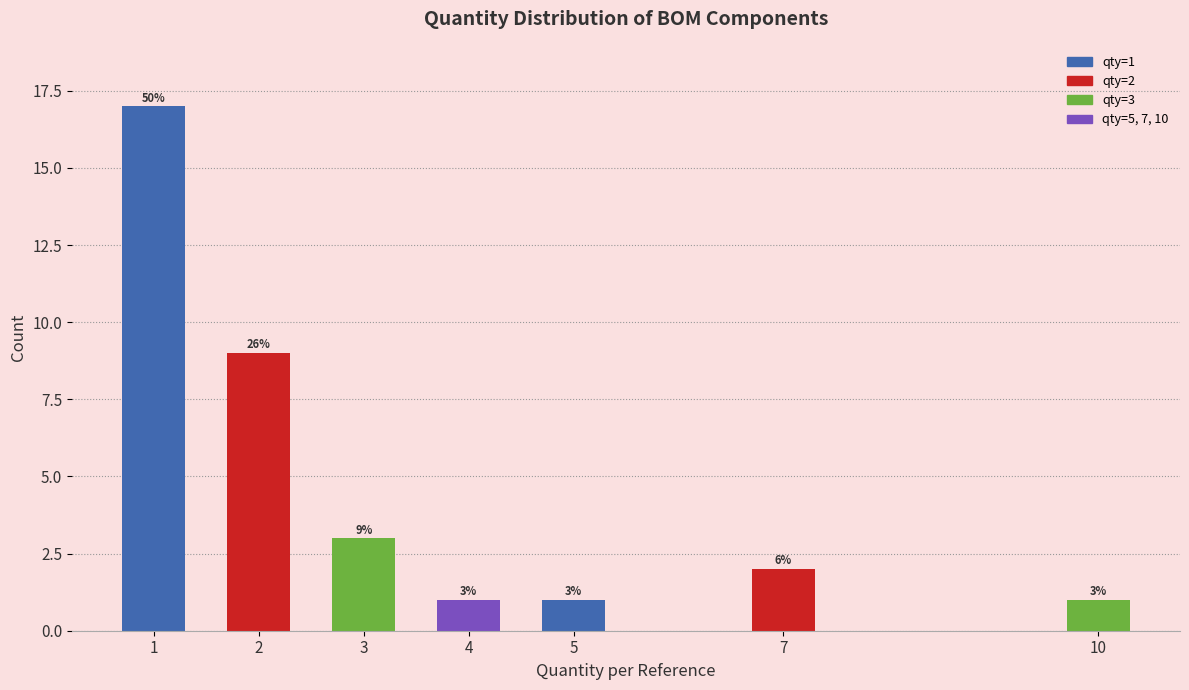

Reading left to right, transcribe all the data shown in this chart.

17	9	3	1	1	2	1